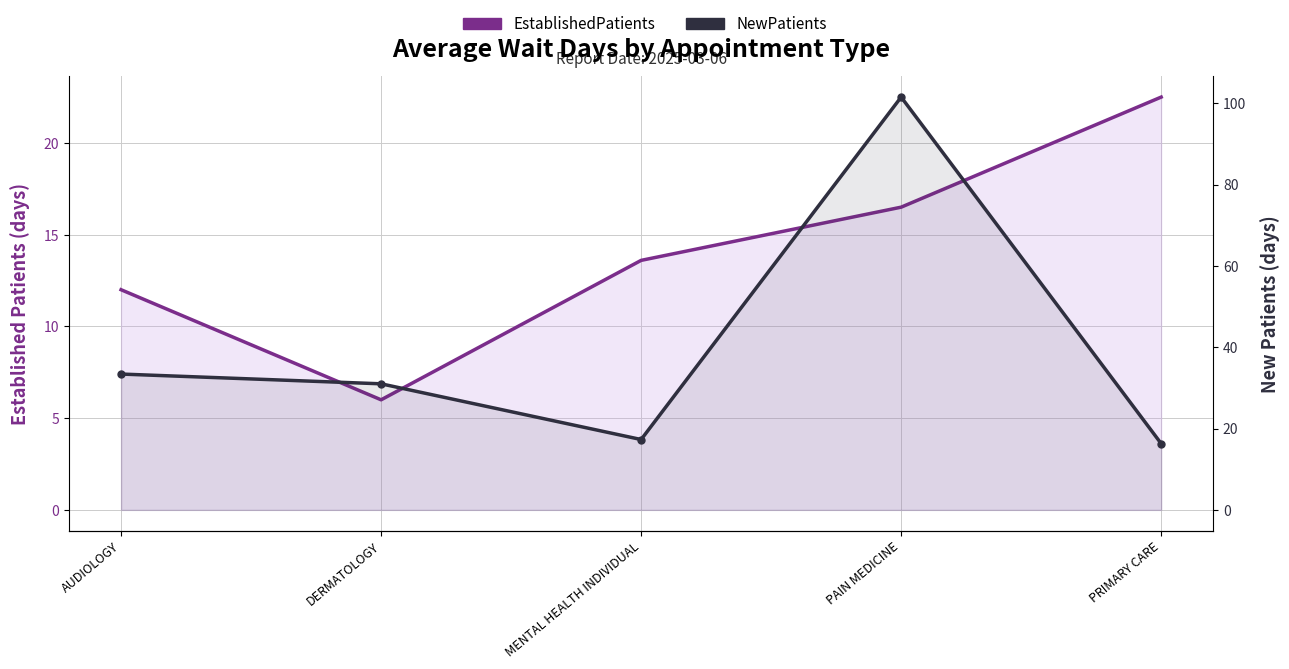

Which series ends up on top after the final intersection of NewPatients and EstablishedPatients?

EstablishedPatients